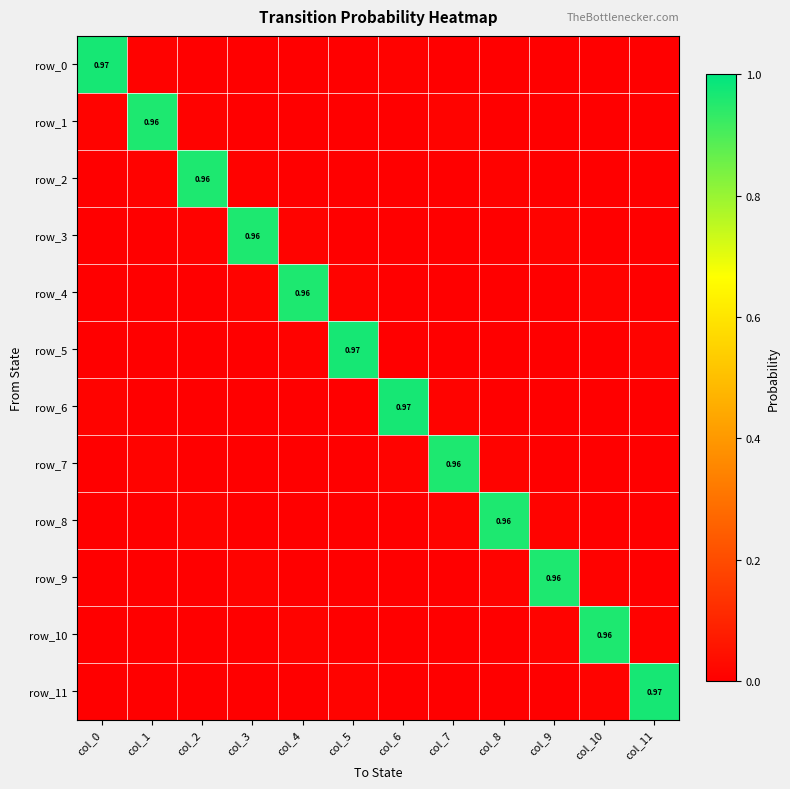

Is it true that row_9 equals 1.0 at col_9?

True